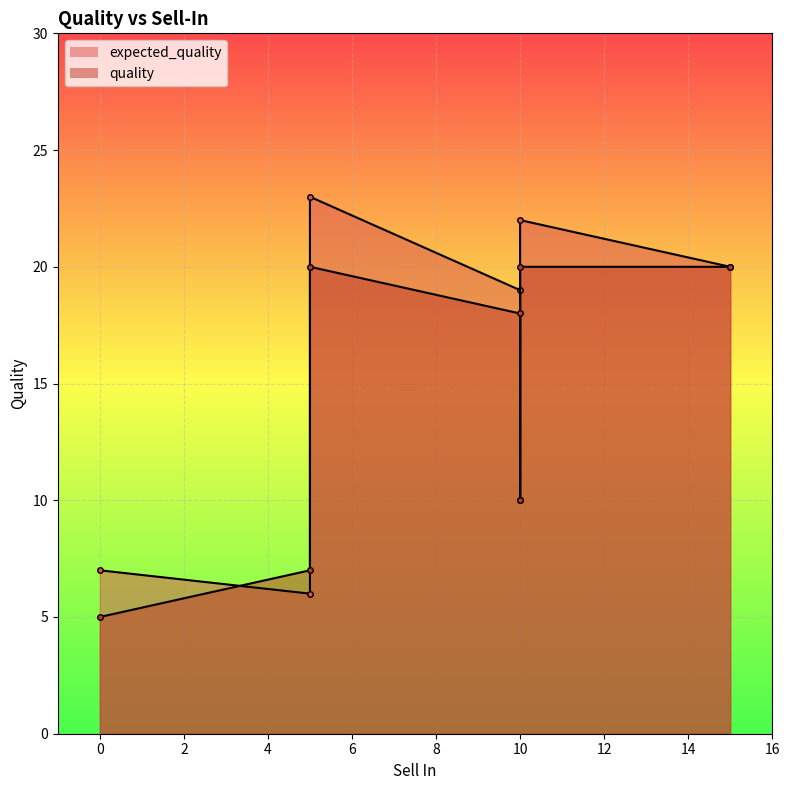

What is the smallest value displayed?

5